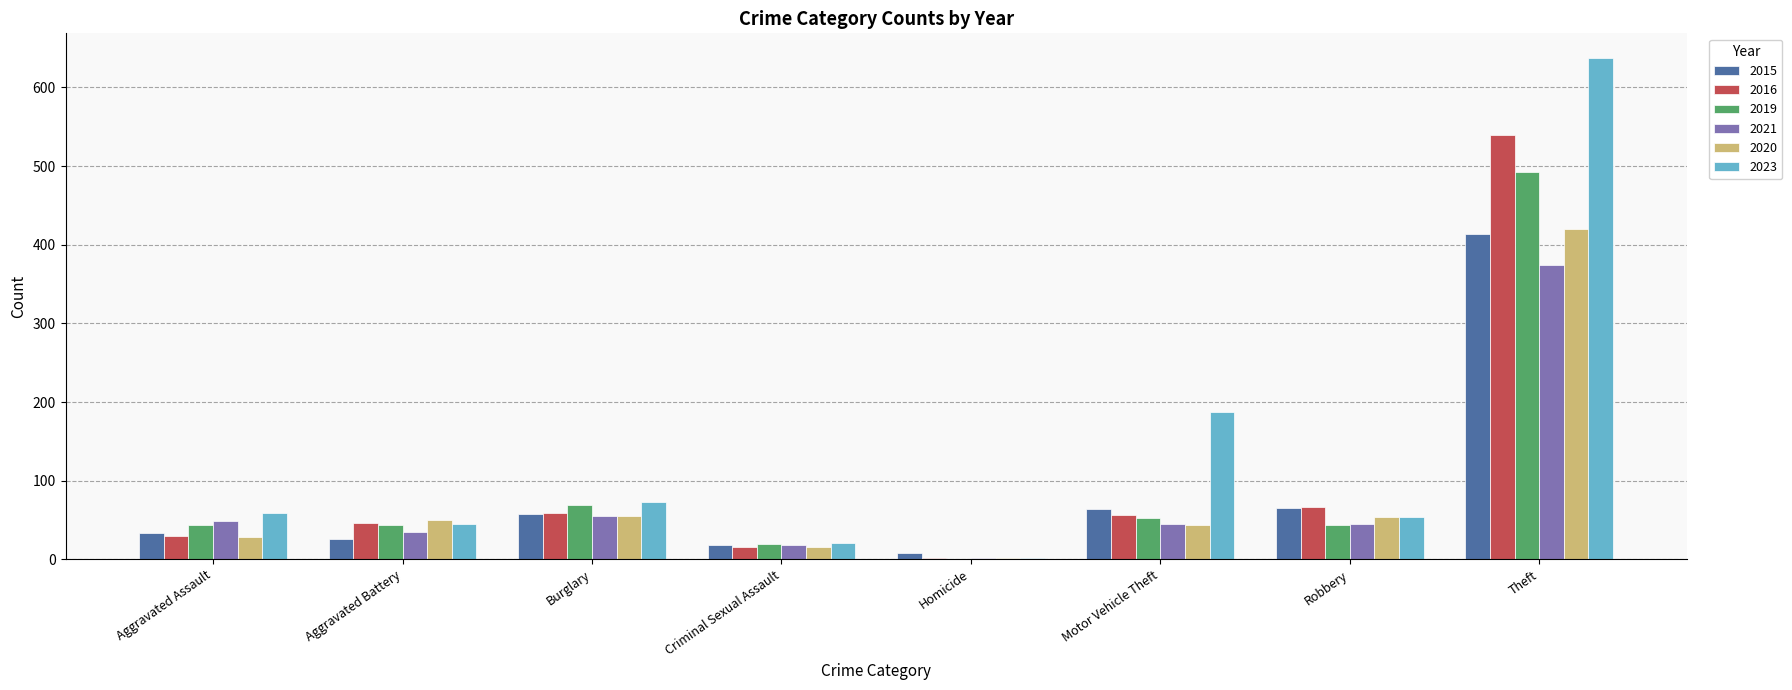

What is the total value across all series at Burglary?

368